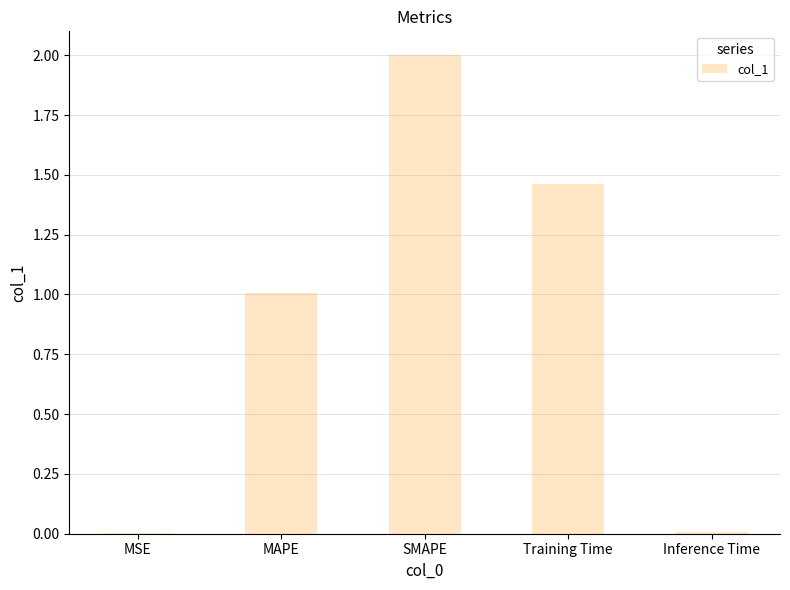

Between Training Time and MSE, which is larger?

Training Time